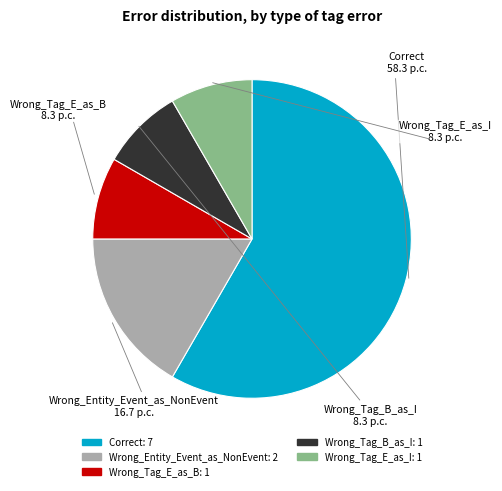

Is there any slice that represents more than half of the pie?

Yes